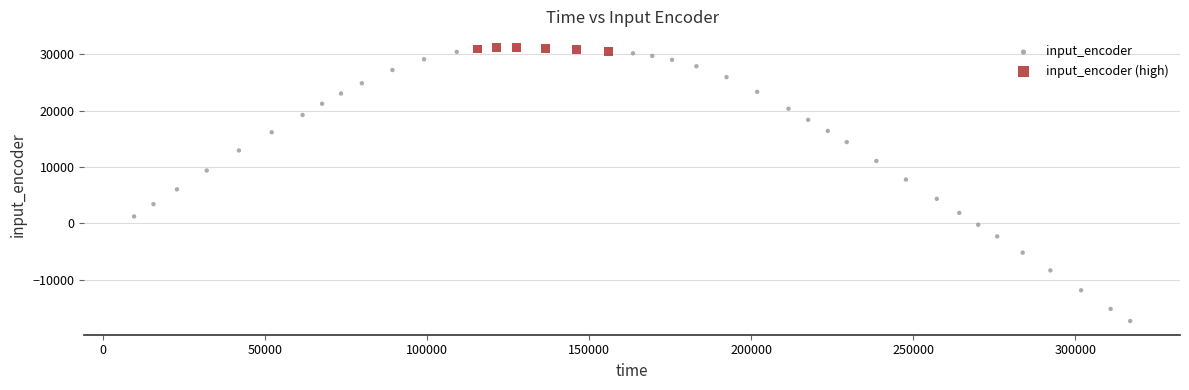

Which series reaches the minimum Y coordinate?

input_encoder